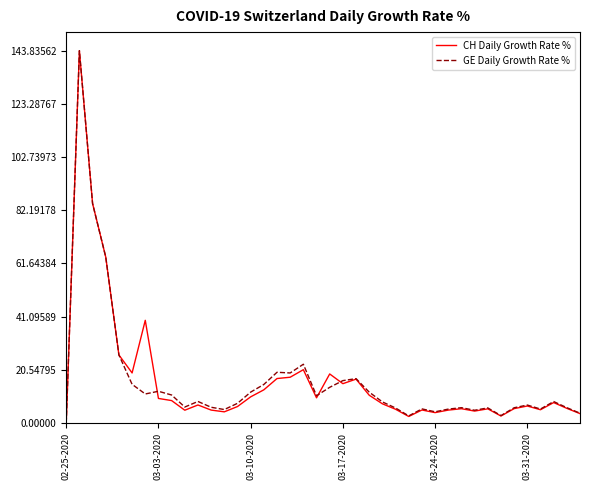

What is the highest value of the CH Daily Growth Rate % series?

143.8